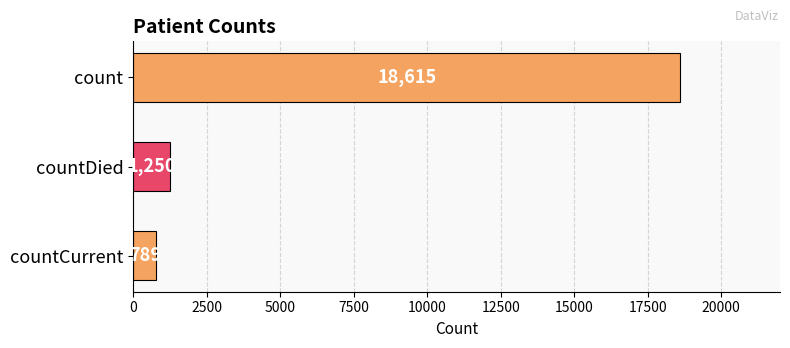

Reading top to bottom, what are all the values shown in this chart?

18615	1250	789